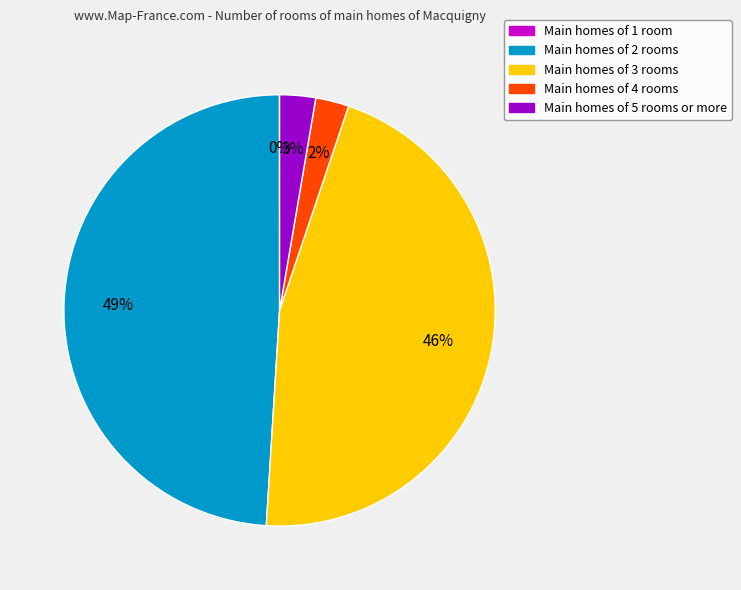

What is the largest slice in the pie chart?

Main homes of 2 rooms